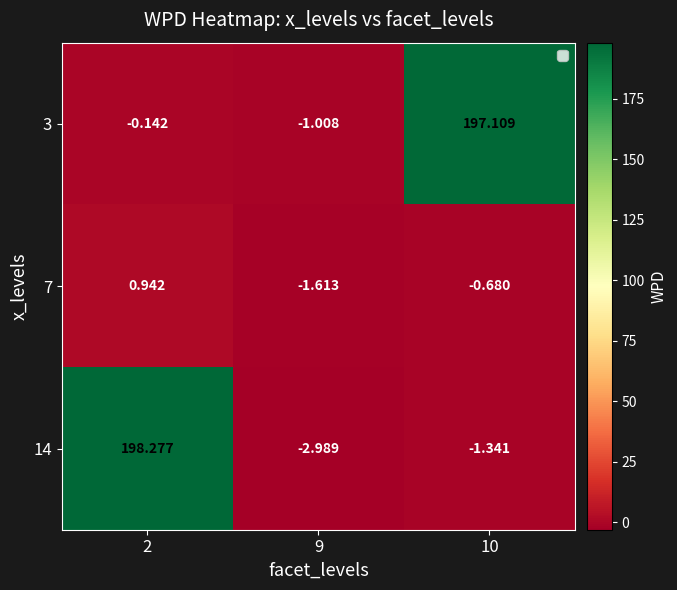

Is the value of 7 at 9 greater than the value of 14 at 2?

No